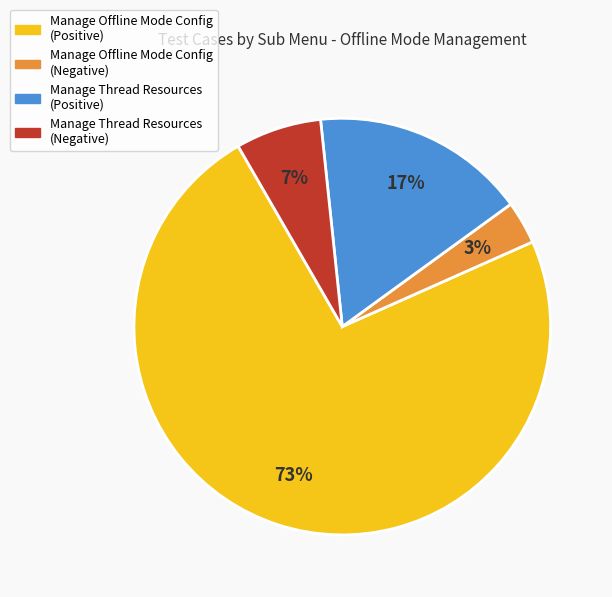

Between Manage Offline Mode Config (Positive) and Manage Offline Mode Config (Negative), which is larger?

Manage Offline Mode Config (Positive)